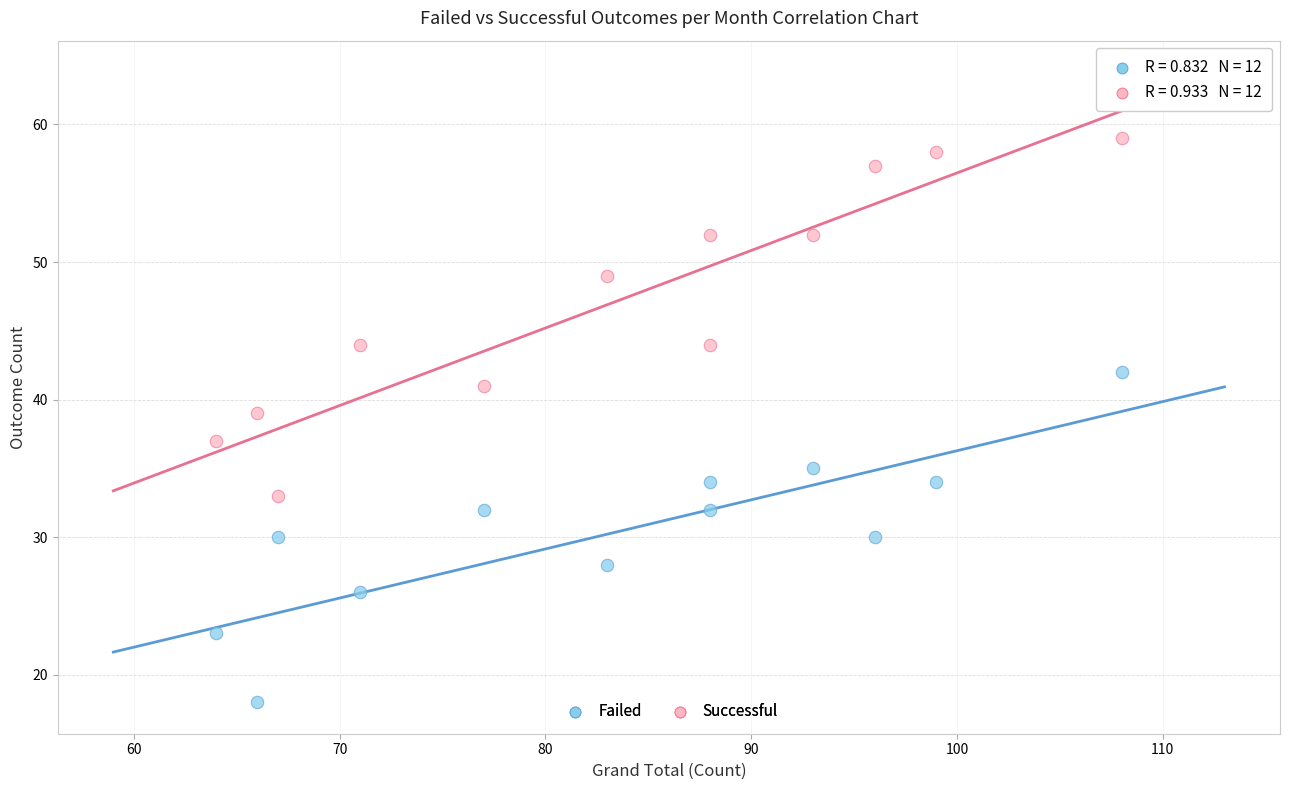

Across all data points, what is the range of Y values (max minus min)?

41